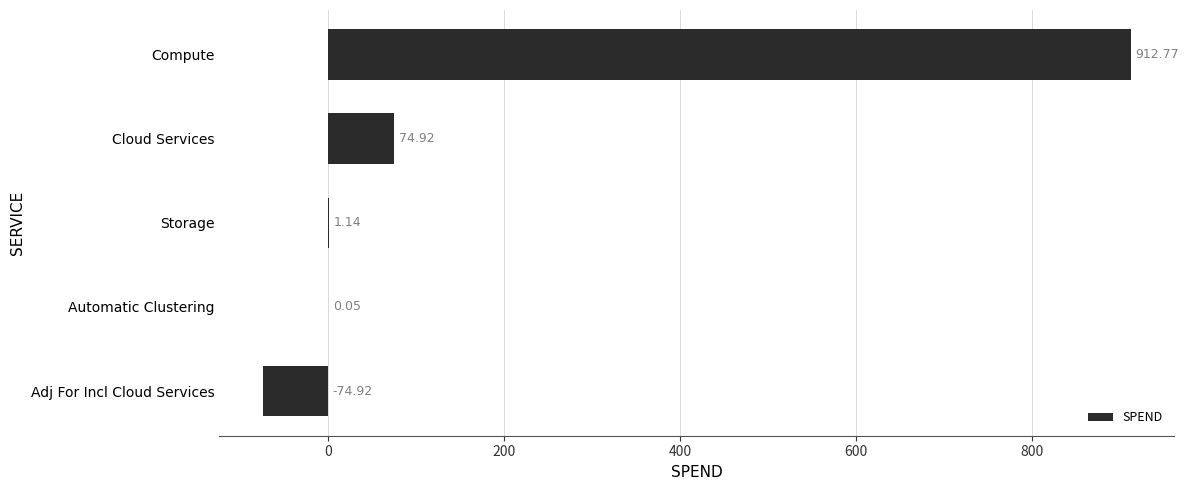

Which label corresponds to the largest value in the chart?

Compute